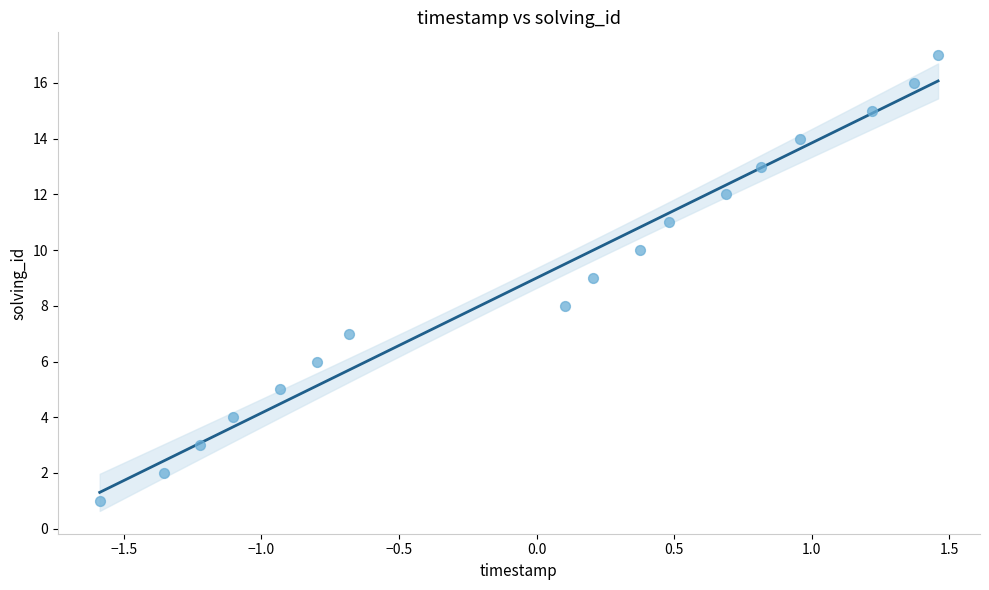

What is the range of Y values (max minus min)?

16